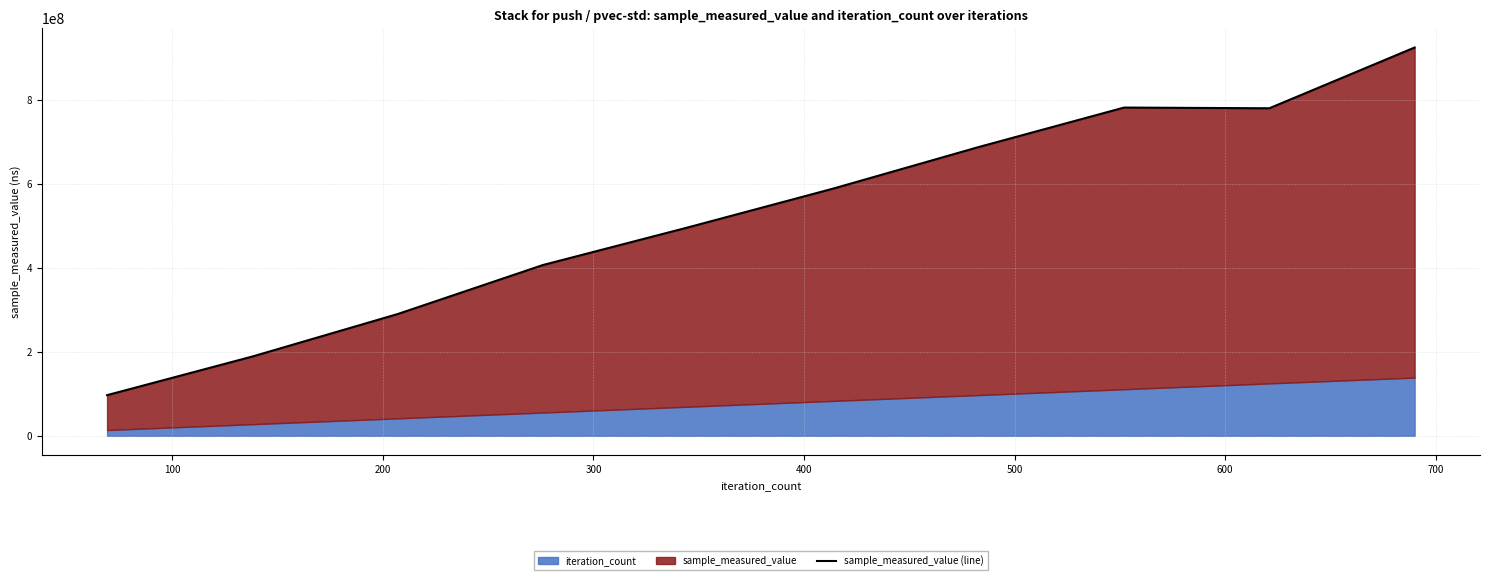

Between 200 and 400, which is larger?

400